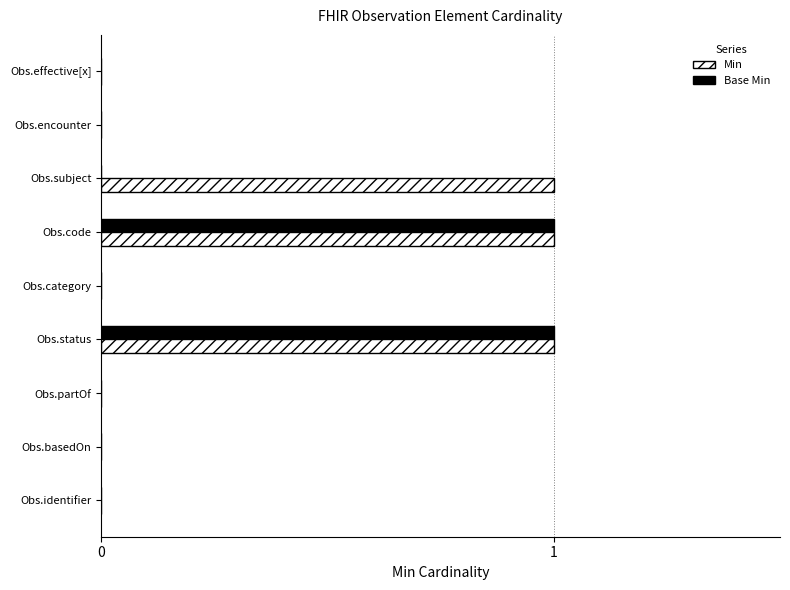

True or false: Min has a value of 1 at Obs.code.

True